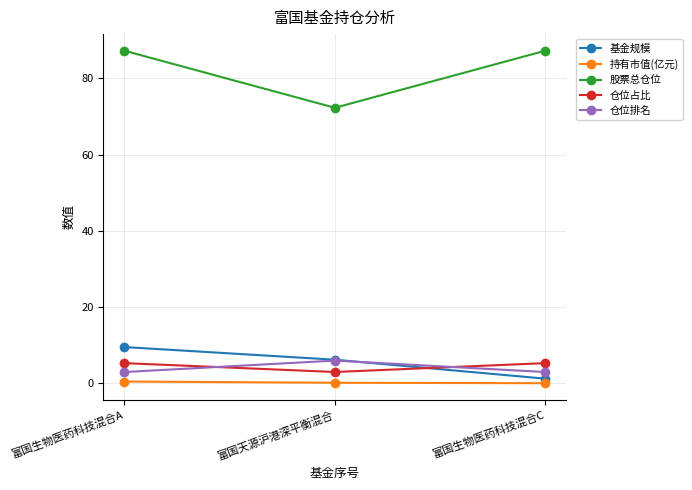

What is the highest value of the 基金规模 series?

9.6